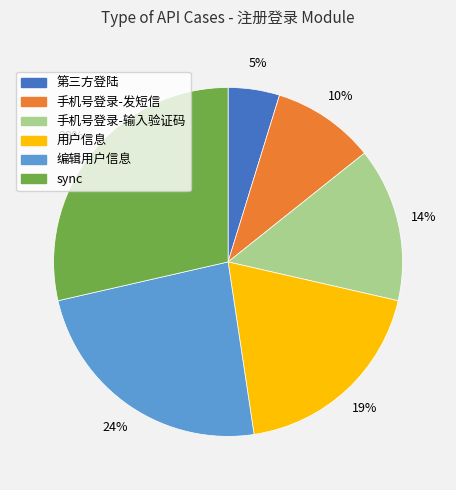

To the nearest percent, what is the average slice percentage?

17%